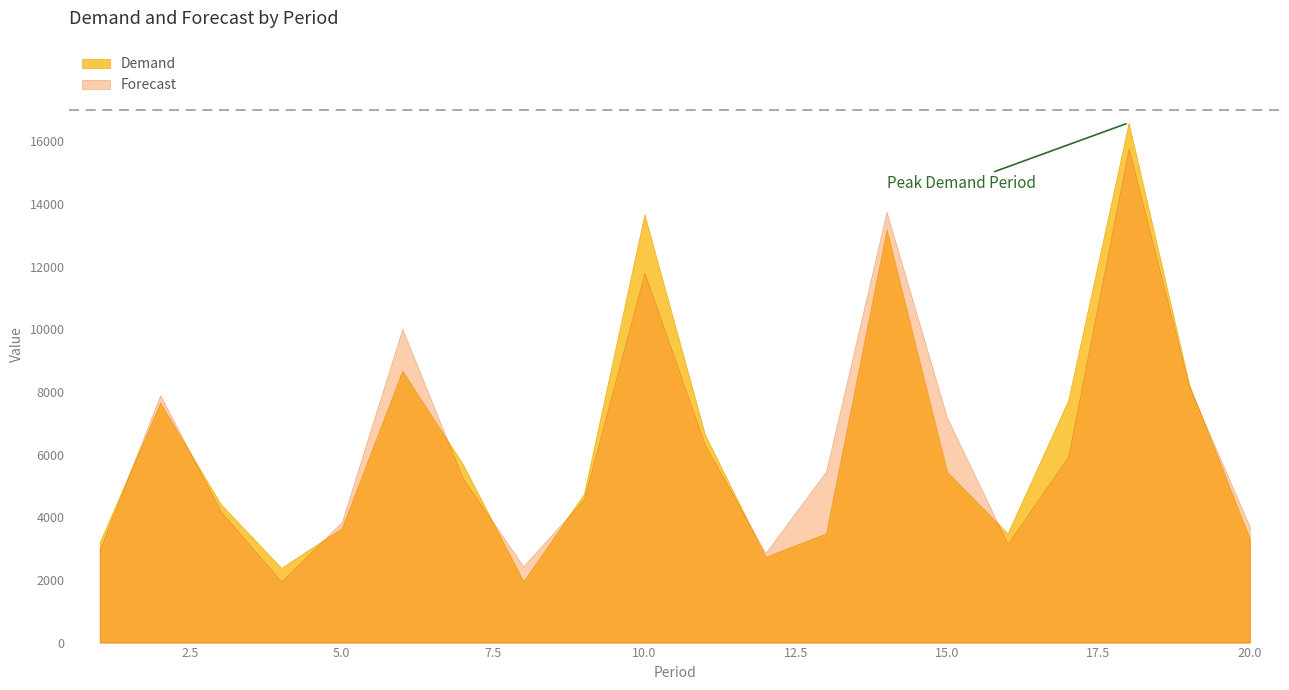

What is the sum of the Demand values at 10 and 7?

19368.0